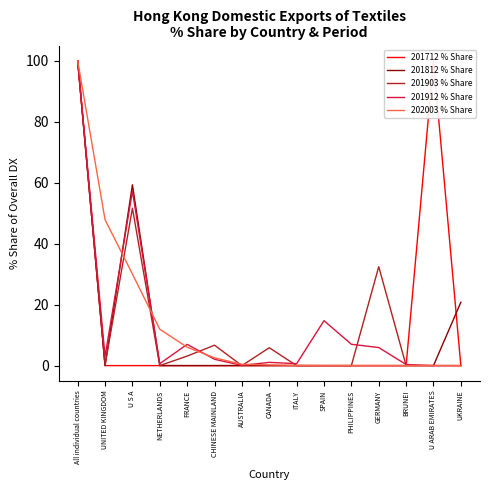

The value of 201903 % Share at AUSTRALIA is 0.0. True or false?

True